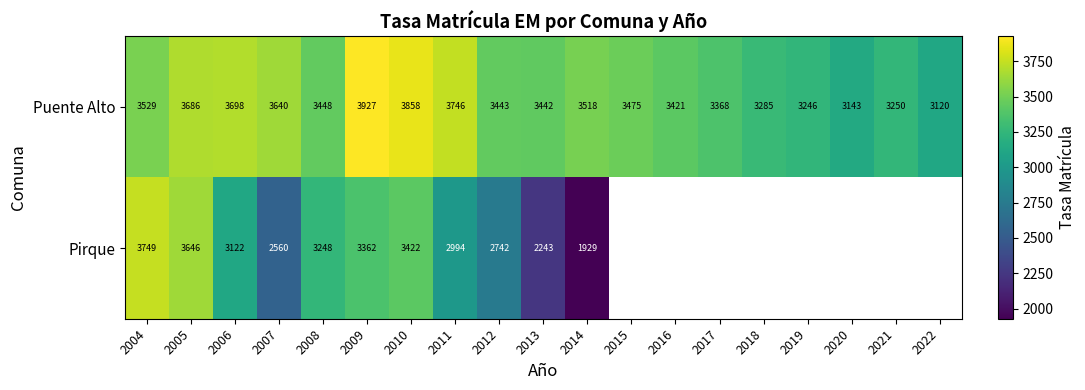

What is the spread (max minus min) of values at 2004?

220.0